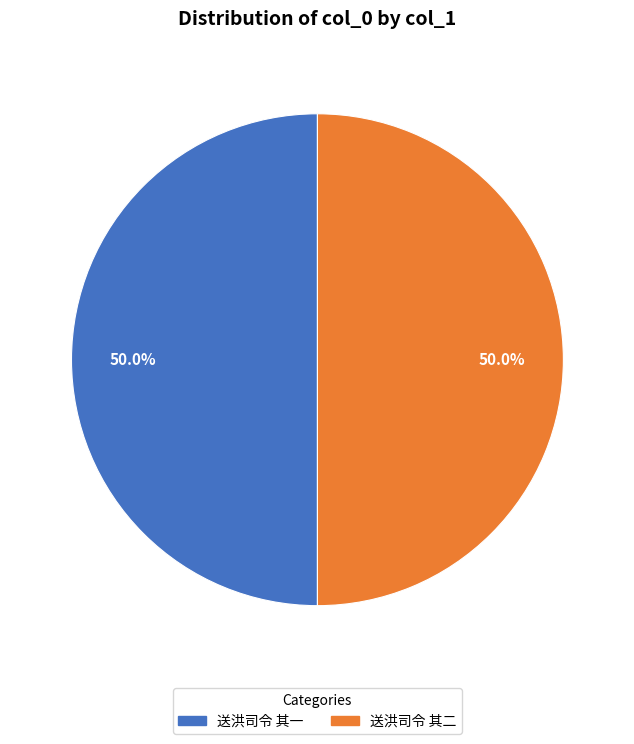

The 送洪司令 其一 slice represents 50% of the pie. True or false?

True